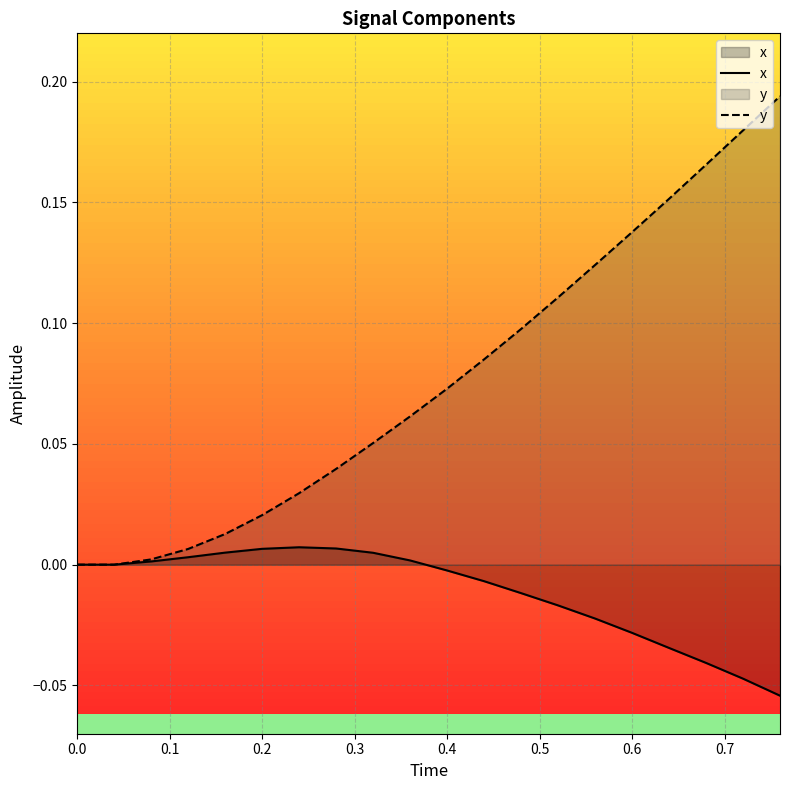

The value of x at 0.0 is 0.0. True or false?

True